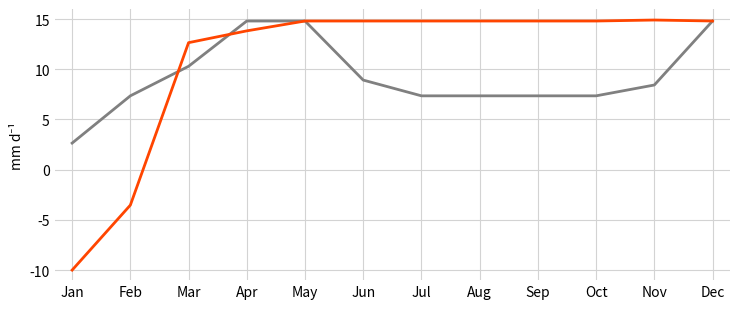

What is the total value across all series at Sep?

22.2